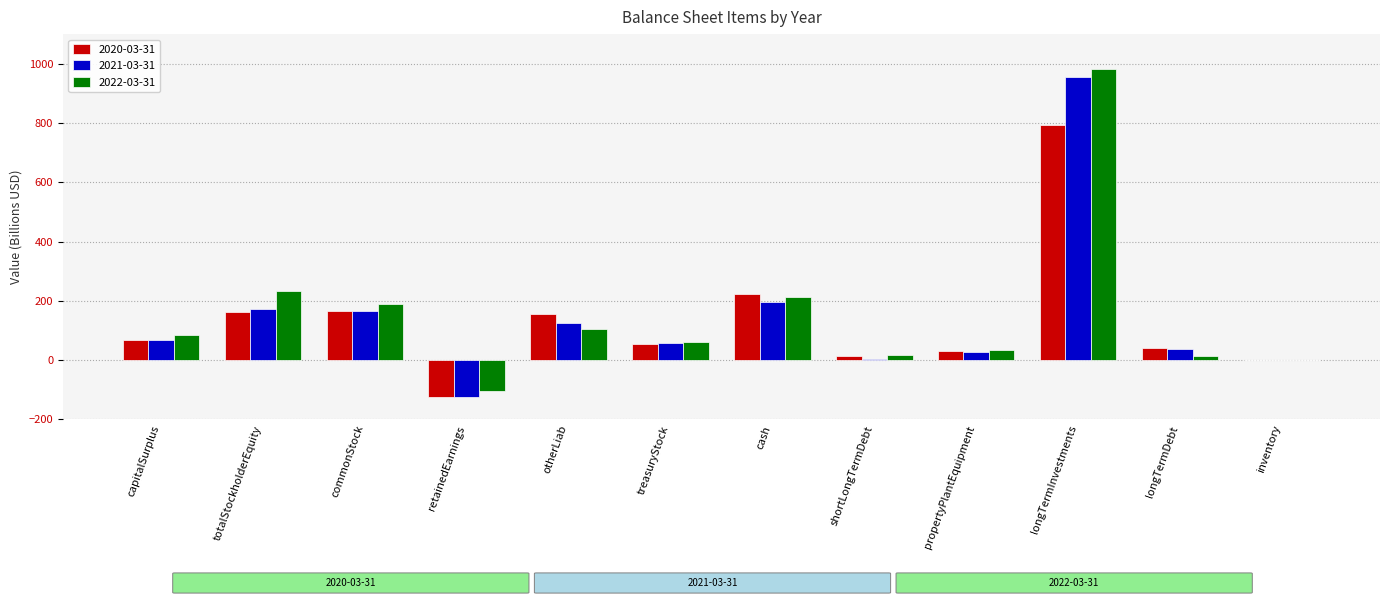

Where is 2021-03-31 nearest to the value 416?

cash